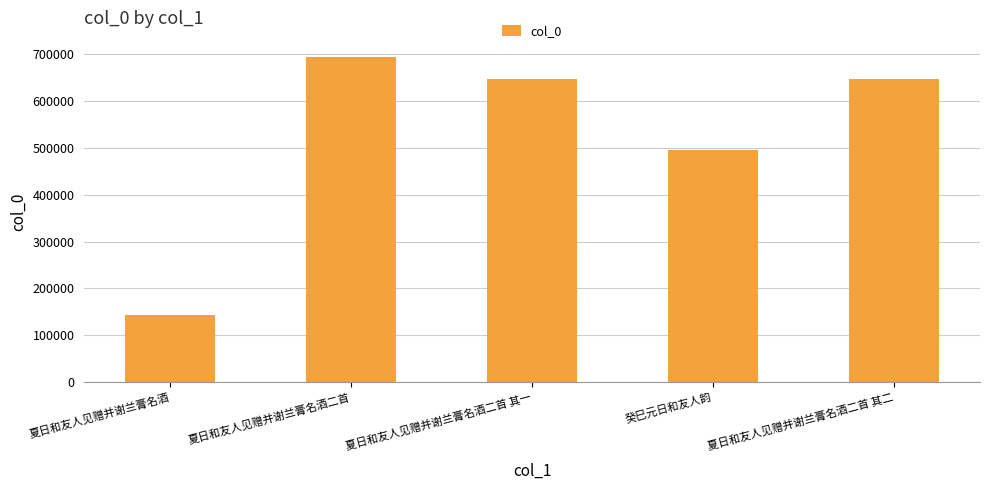

What is the value of the 4th bar from the left?

495163